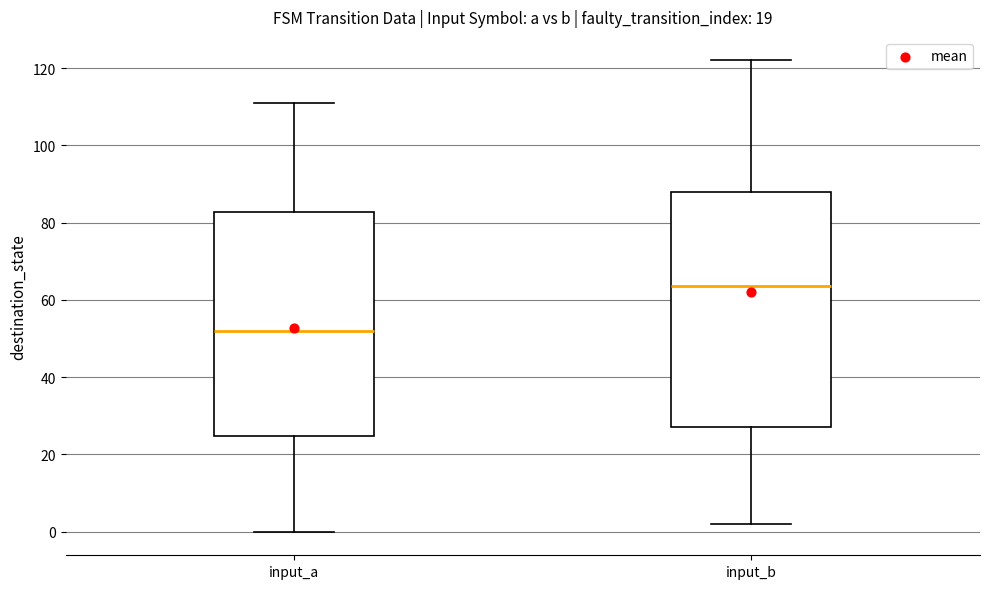

Where does the median line of the box for input_b sit on the y-axis? The values are not printed on the chart, so give them approximately, as read against the axis.

64